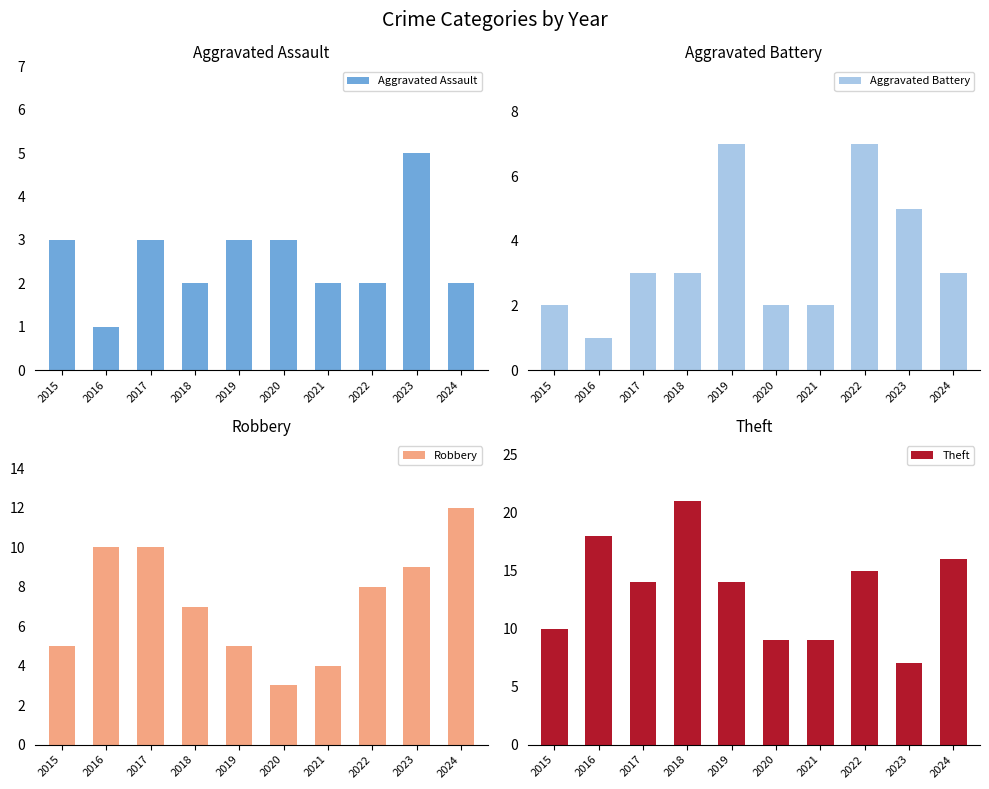

How many data points in Aggravated Assault are less than 3?

5